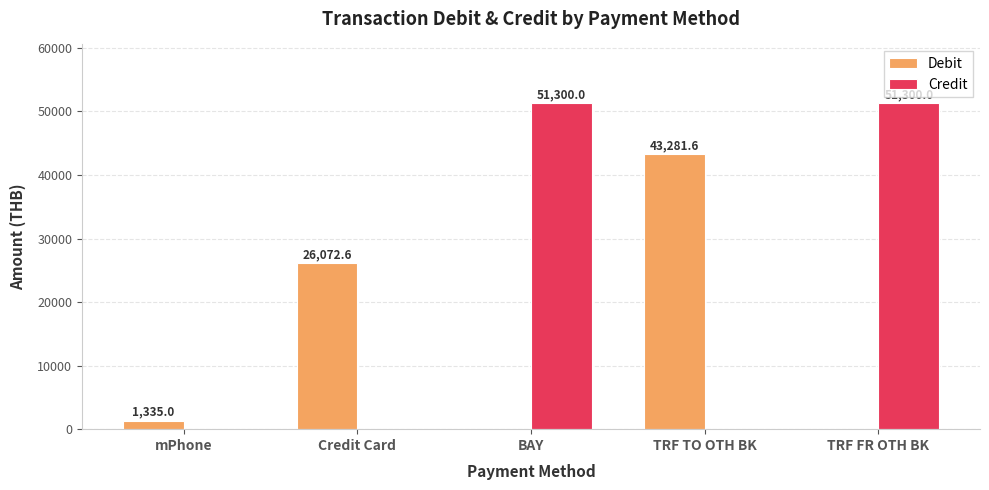

Is it true that Credit equals 0.0 at mPhone?

True